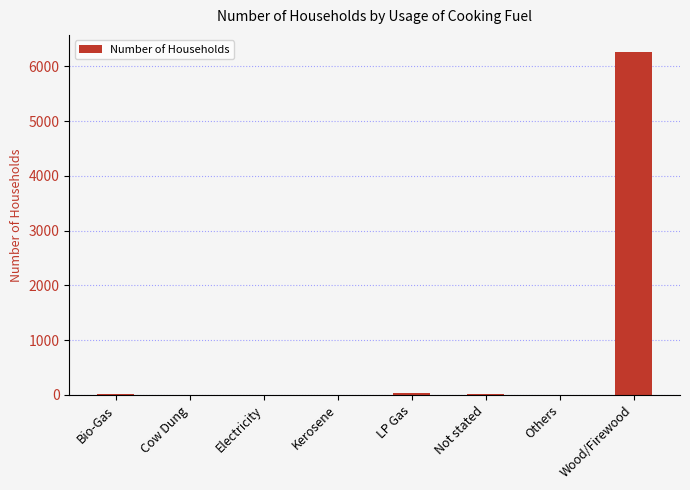

Are the bars horizontal?

No